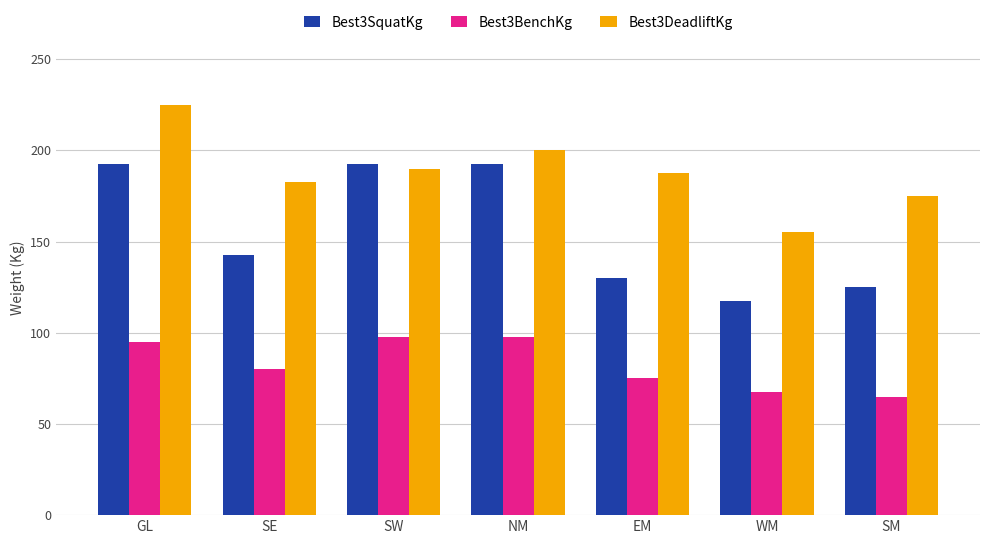

At which category does the chart reach its minimum across all series?

SM